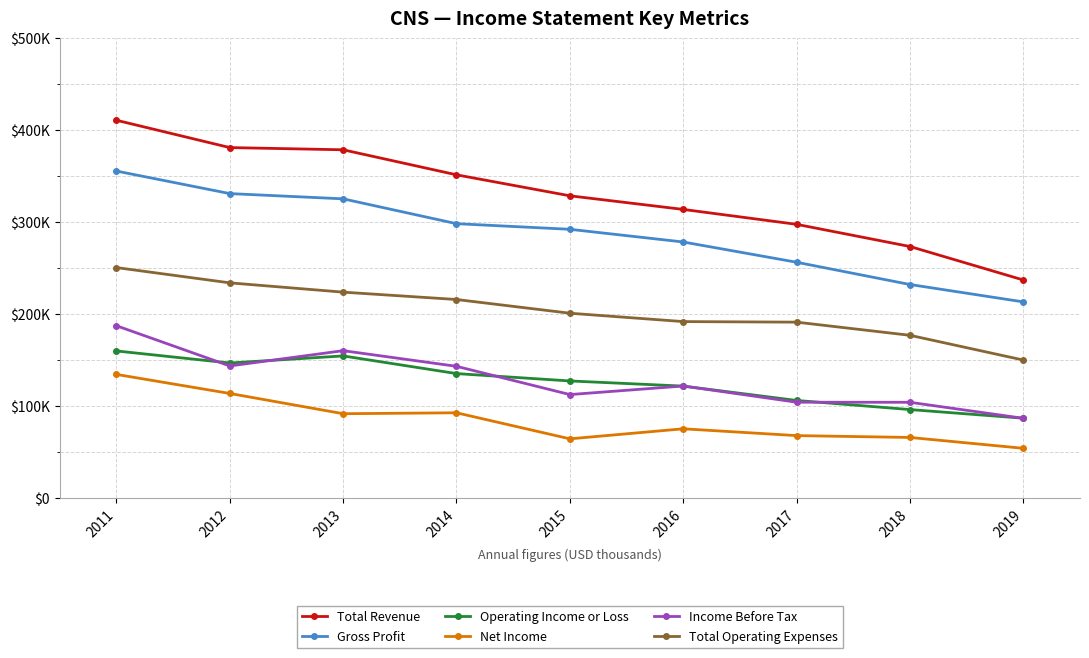

True or false: Gross Profit and Total Operating Expenses cross at least once.

False